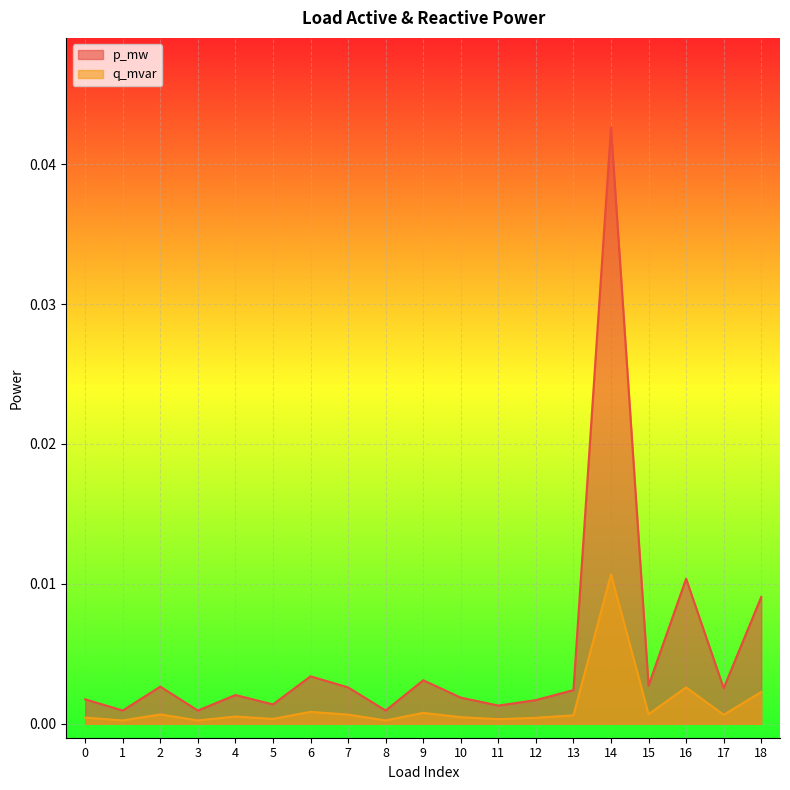

True or false: q_mvar and p_mw cross at least once.

False